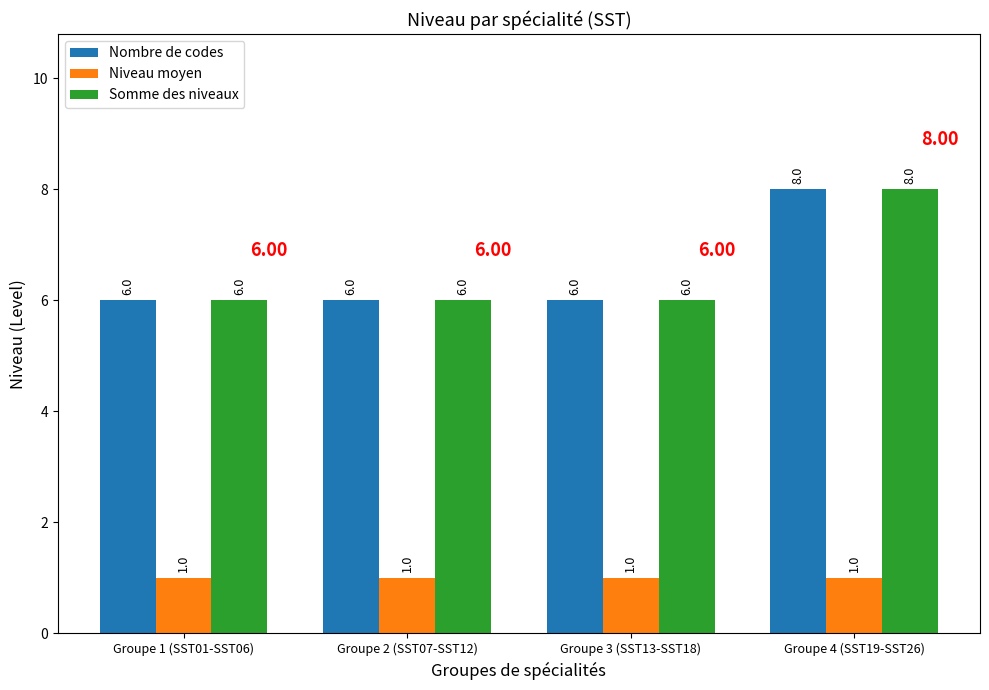

At how many categories does at least one series exceed 3?

4